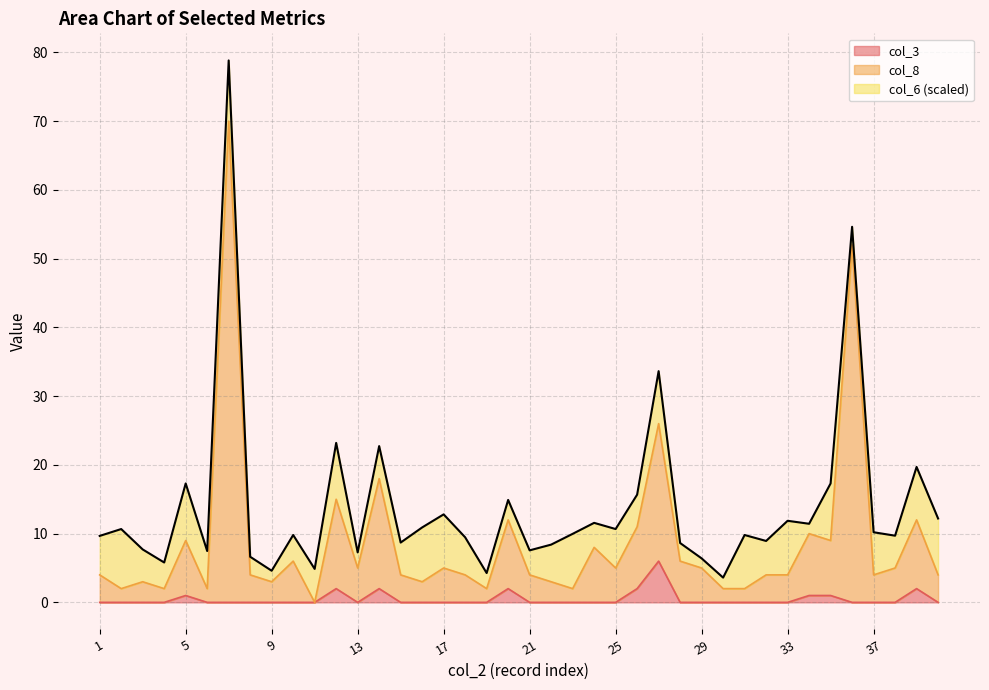

What is the maximum value for col_3?

6.0